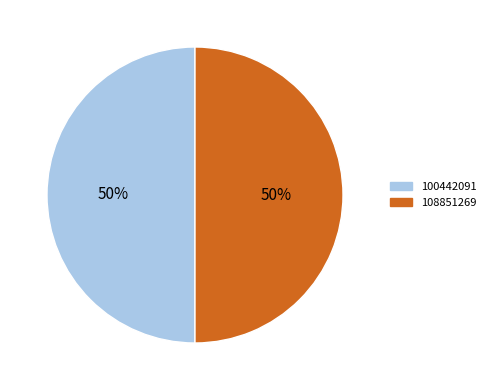

To the nearest percent, what percentage of the pie is 108851269?

50%